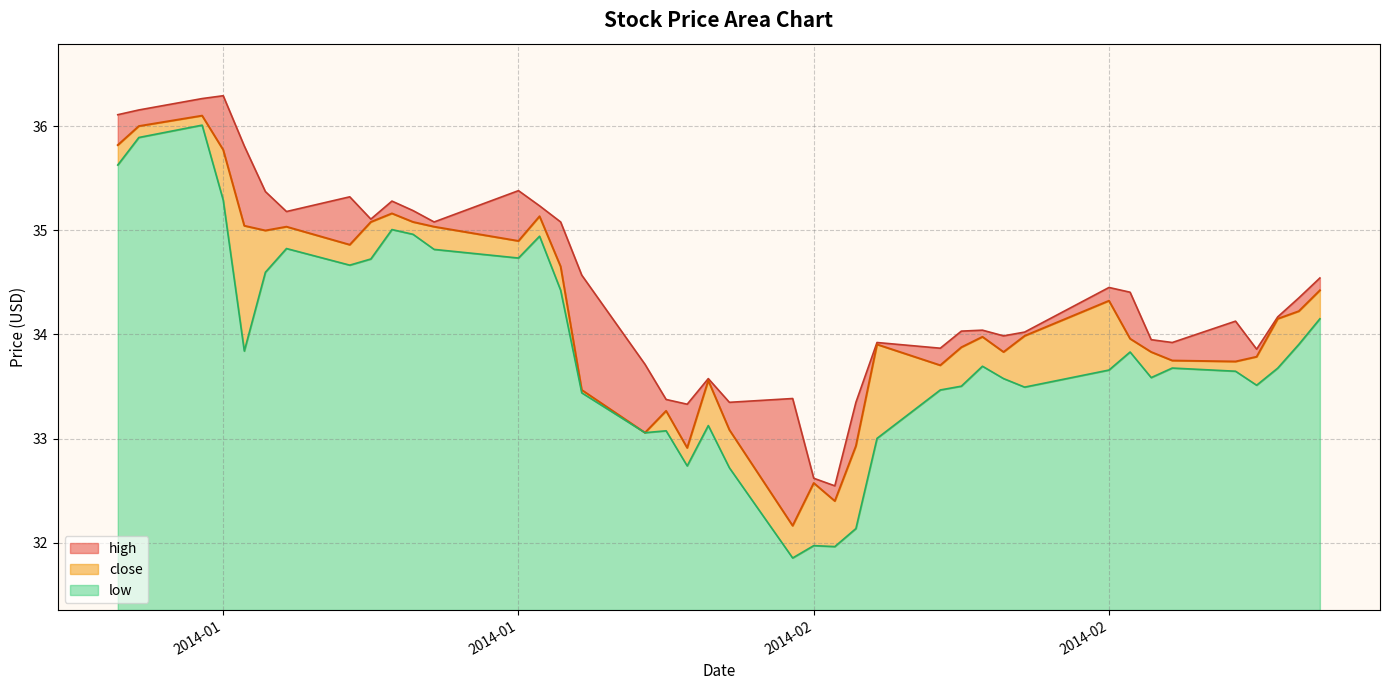

Reading right to left, extract all data points from this chart.

high: 34.5	34.4	34.2	33.9	34.1	33.9	33.9	34.4	34.5	34.0	34.0	34.0	34.0	33.9	33.9	33.3	32.5	32.6	33.4	33.3	33.6	33.3	33.4	33.7	34.6	35.1	35.2	35.4	35.1	35.2	35.3	35.1	35.3	35.2	35.4	35.8	36.3	36.3	36.2	36.1
low: 34.1	33.9	33.7	33.5	33.6	33.7	33.6	33.8	33.7	33.5	33.6	33.7	33.5	33.5	33.0	32.1	32.0	32.0	31.9	32.7	33.1	32.7	33.1	33.1	33.4	34.4	34.9	34.7	34.8	35.0	35.0	34.7	34.7	34.8	34.6	33.8	35.3	36.0	35.9	35.6
close: 34.4	34.2	34.1	33.8	33.7	33.7	33.8	34.0	34.3	34.0	33.8	34.0	33.9	33.7	33.9	32.9	32.4	32.6	32.2	33.1	33.6	32.9	33.3	33.1	33.5	34.7	35.1	34.9	35.0	35.1	35.2	35.1	34.9	35.0	35.0	35.0	35.8	36.1	36.0	35.8